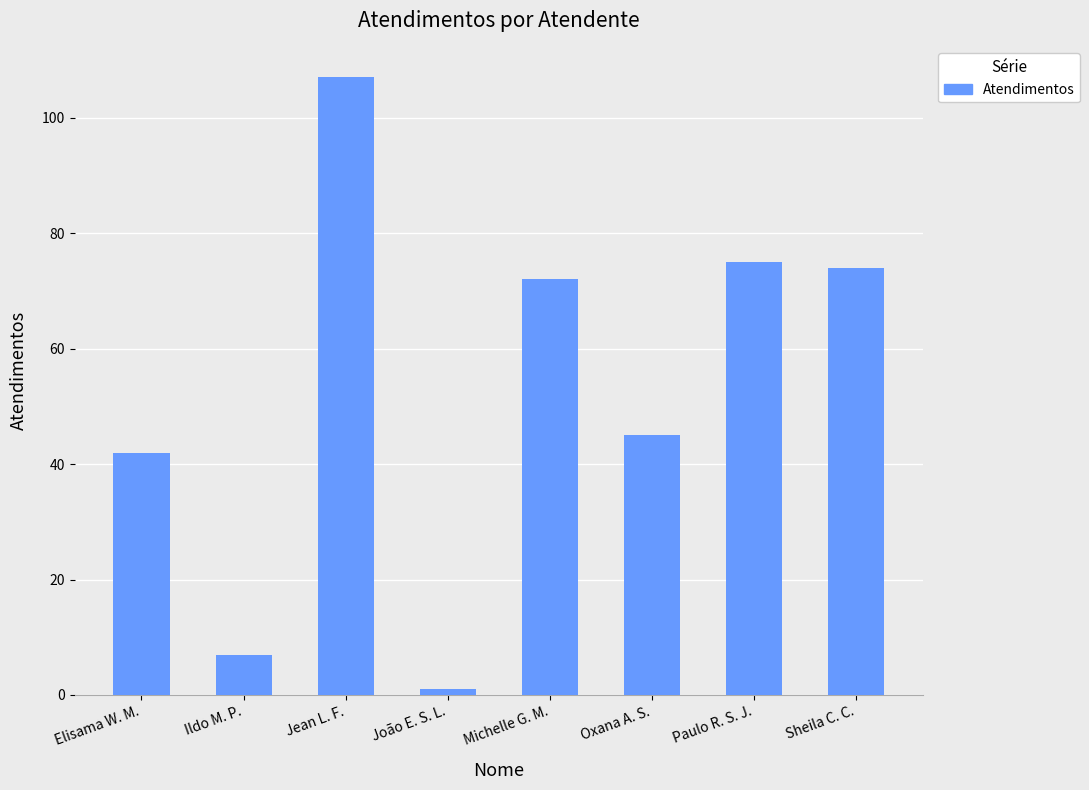

What is the difference between the values at Oxana A. S. and Elisama W. M.?

3